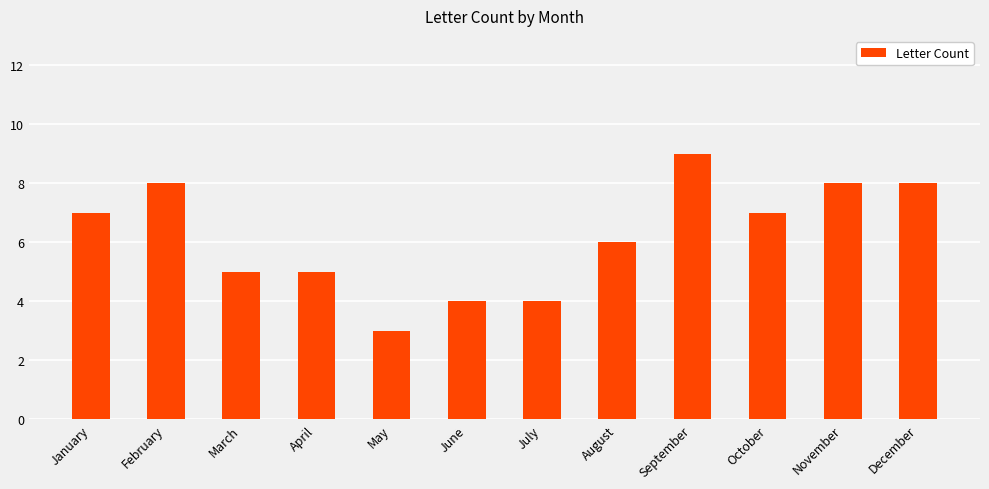

What is the value of the 1st bar from the left?

7